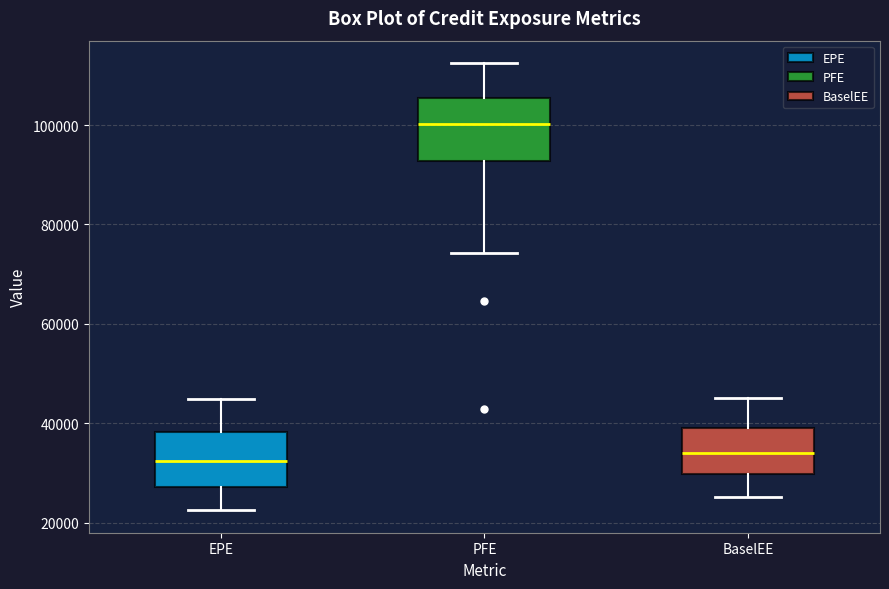

Reading left to right, read every box against the y-axis: the position of its median line, the range the box covers, and the ends of its whiskers. The values are not printed on the chart, so give them approximately, as read against the axis.

EPE: median 32000, box 28000 to 38000, whiskers 22000 to 44000
PFE: median 100000, box 92000 to 106000, whiskers 74000 to 112000
BaselEE: median 34000, box 30000 to 38000, whiskers 26000 to 46000